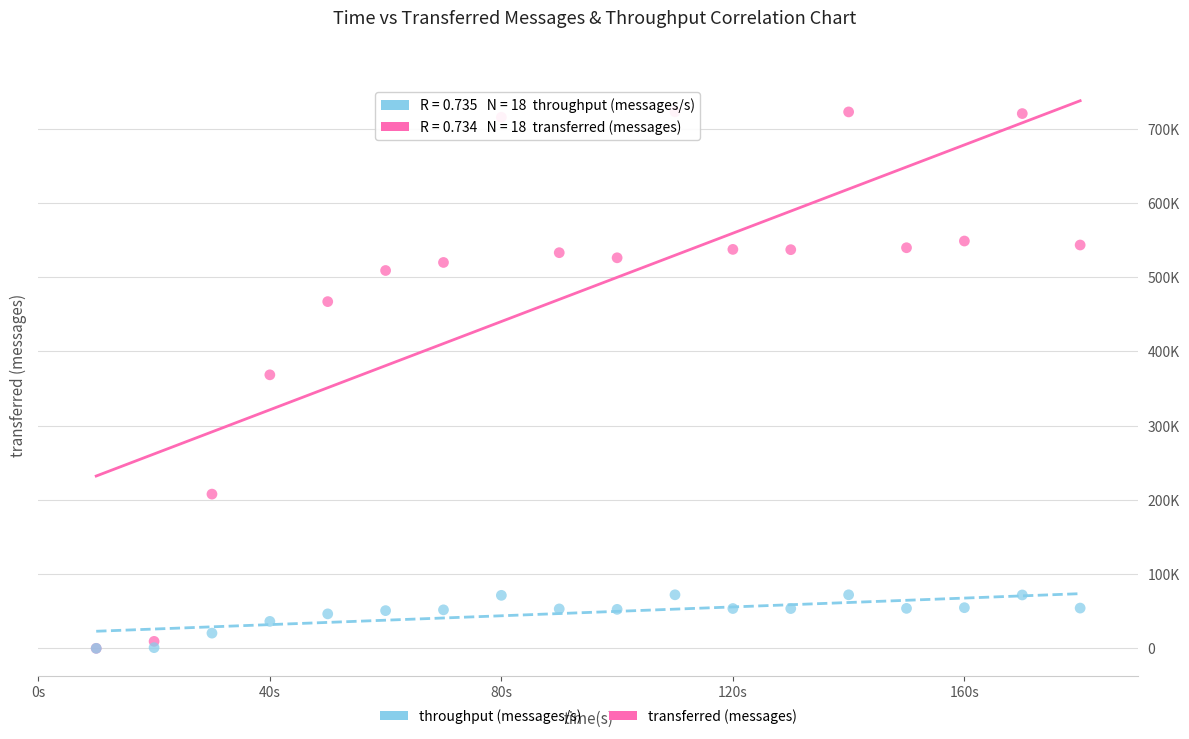

What are all the series names shown in the legend?

throughput (messages/s), transferred (messages)